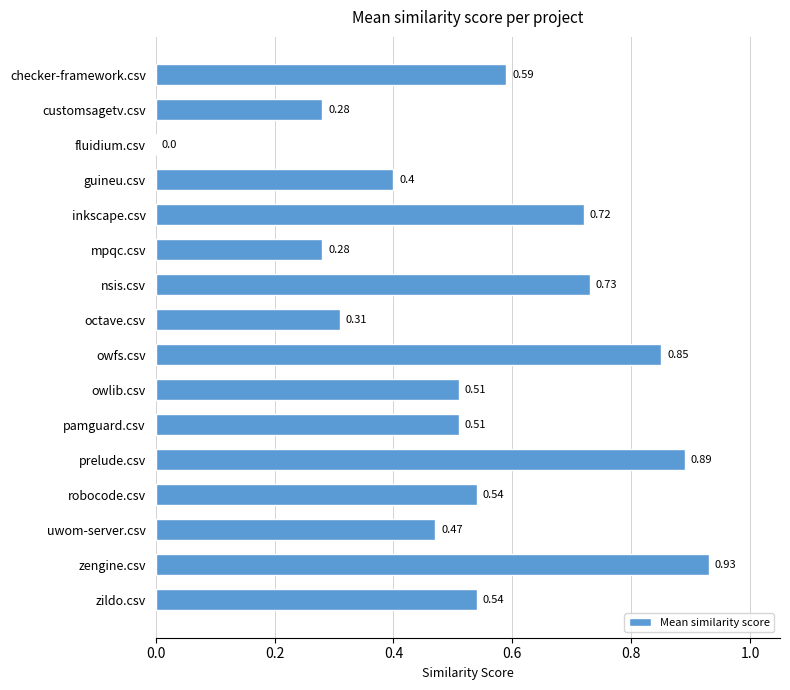

What is the sum of the values at zildo.csv and owfs.csv?

1.4